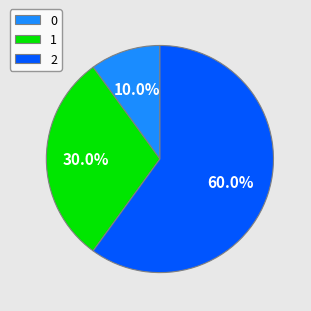

Which slice is the largest?

2